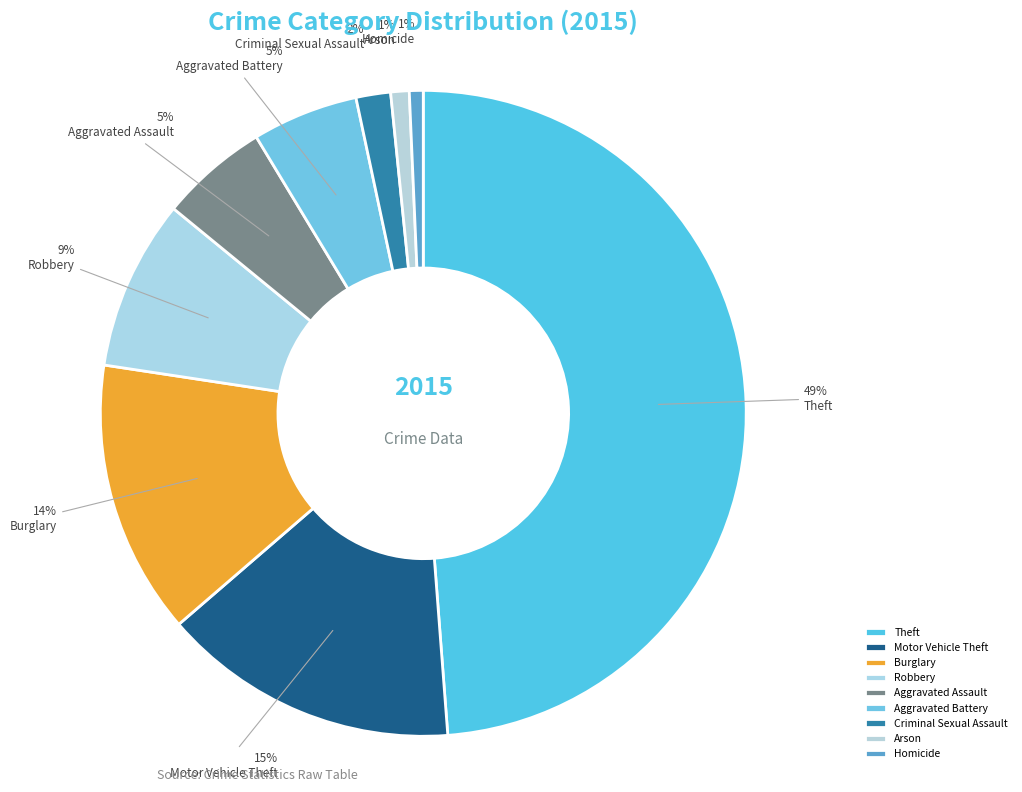

How many segments does this pie chart have?

9